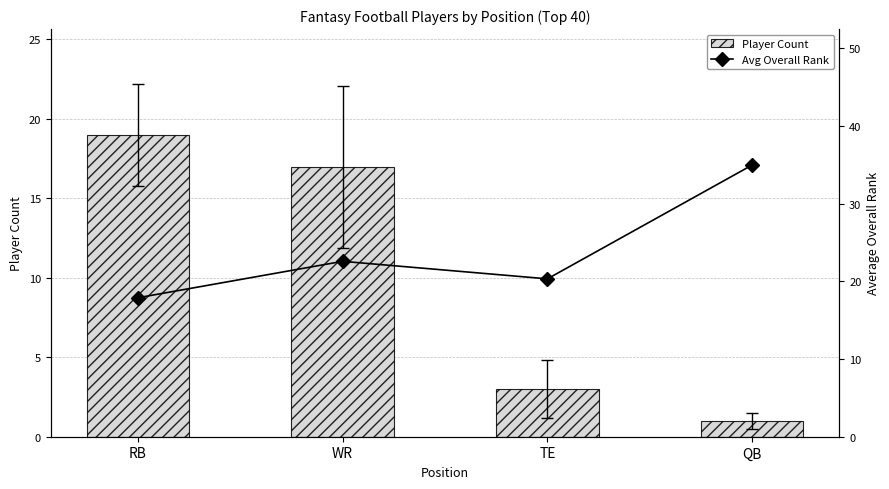

What is the average value of the Player Count series?

10